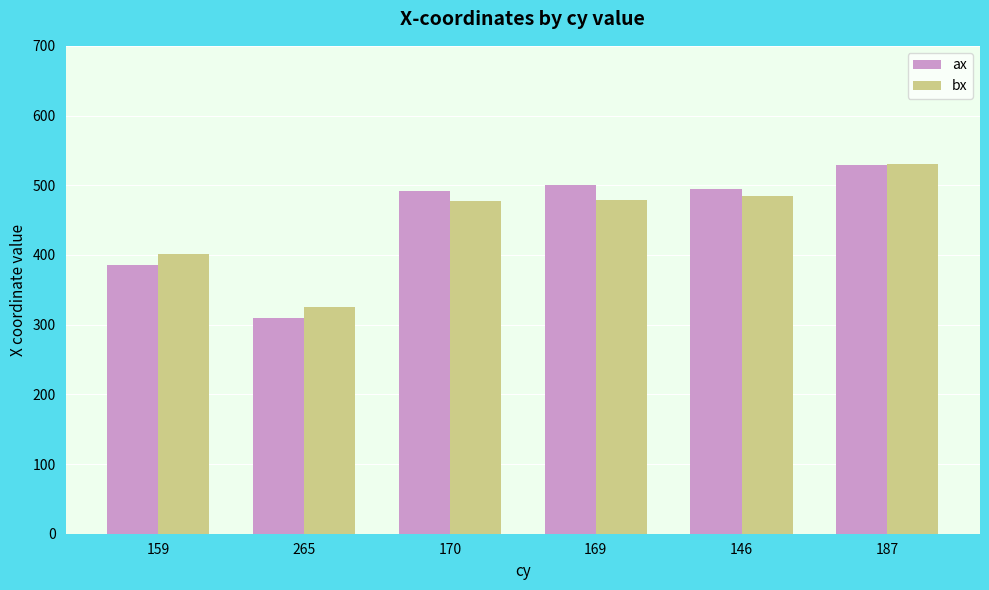

What is the label of the 1st bar from the left?

159